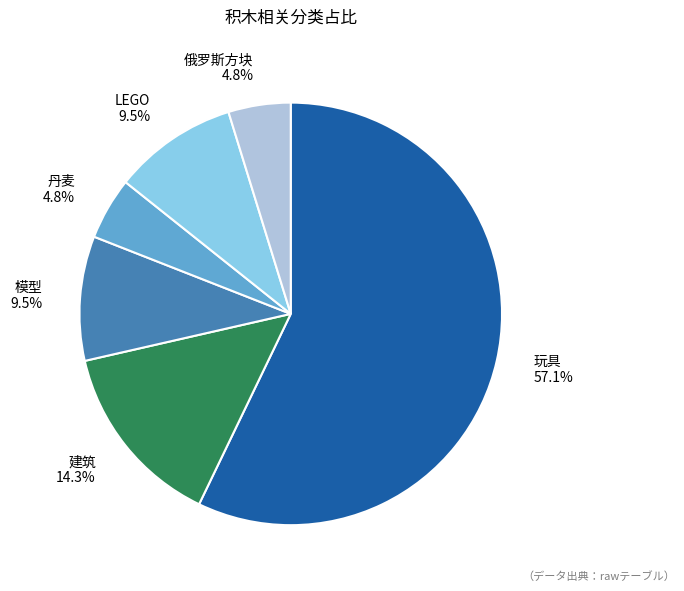

What percentage is NOT represented by 俄罗斯方块 4.8%?

95.2%